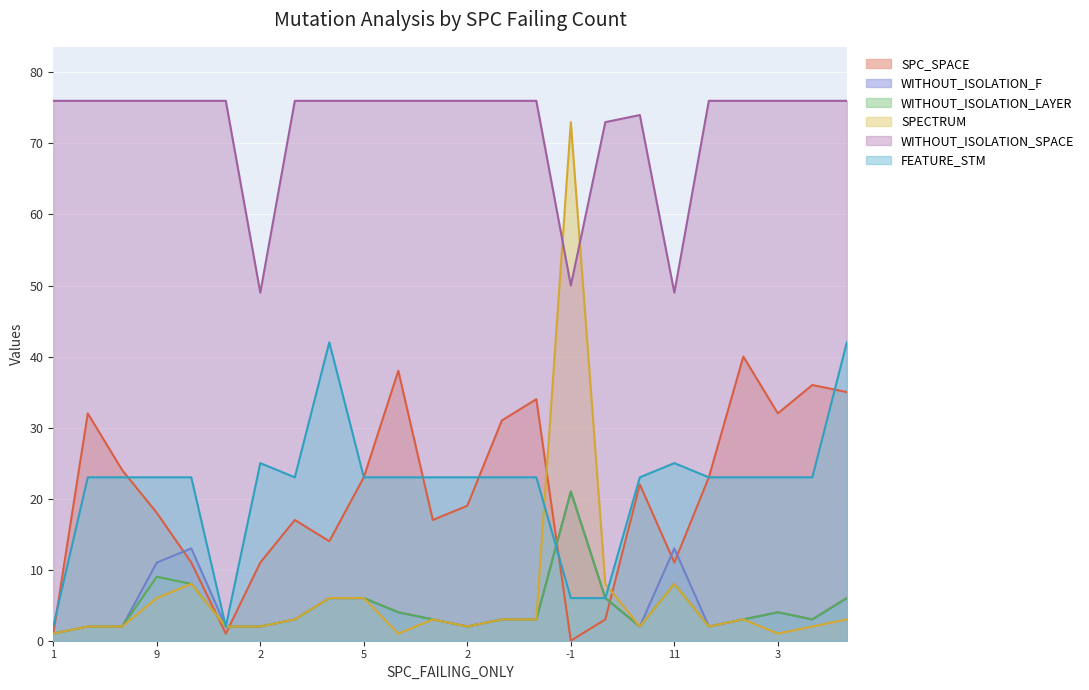

What is the difference between the second highest and second lowest values in the WITHOUT_ISOLATION_F series?

11